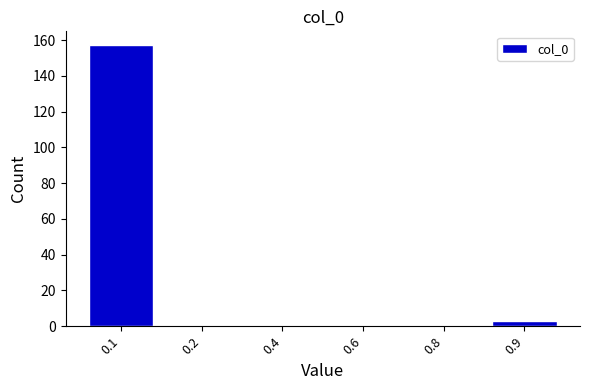

Reading right to left, transcribe all the data shown in this chart.

0.9=3	0.8=0	0.6=0	0.4=0	0.2=0	0.1=157